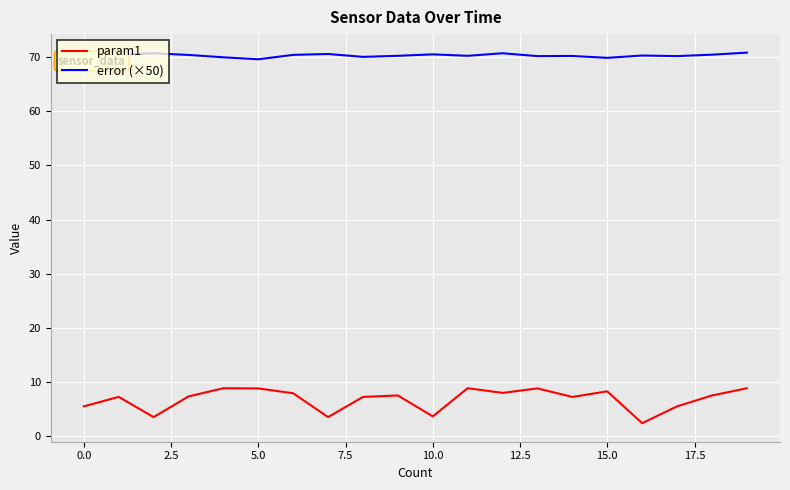

Is this an area chart (filled region under the line)?

No